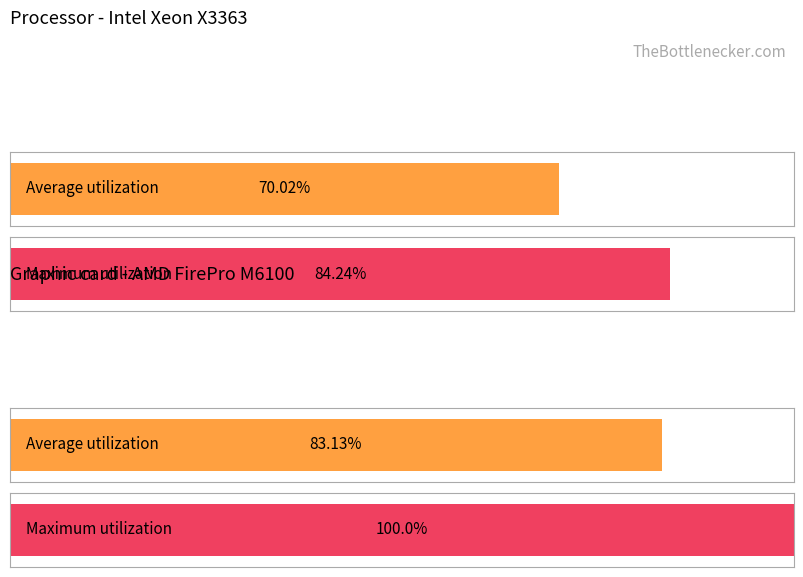

Count the number of data series in this chart.

2